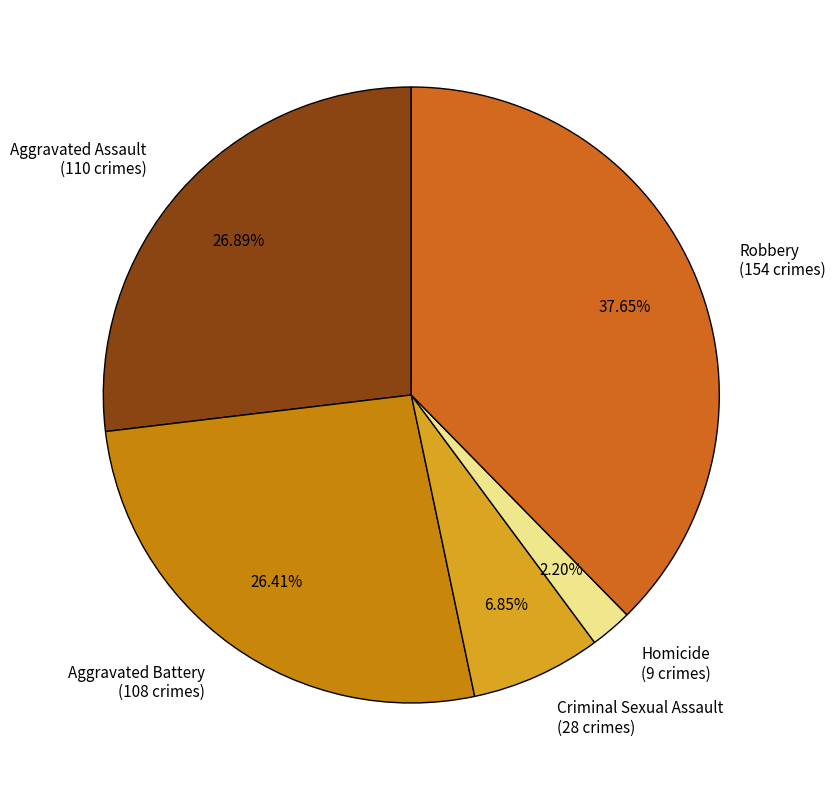

Approximately how many times larger is the value at Robbery compared to Homicide?

17.1